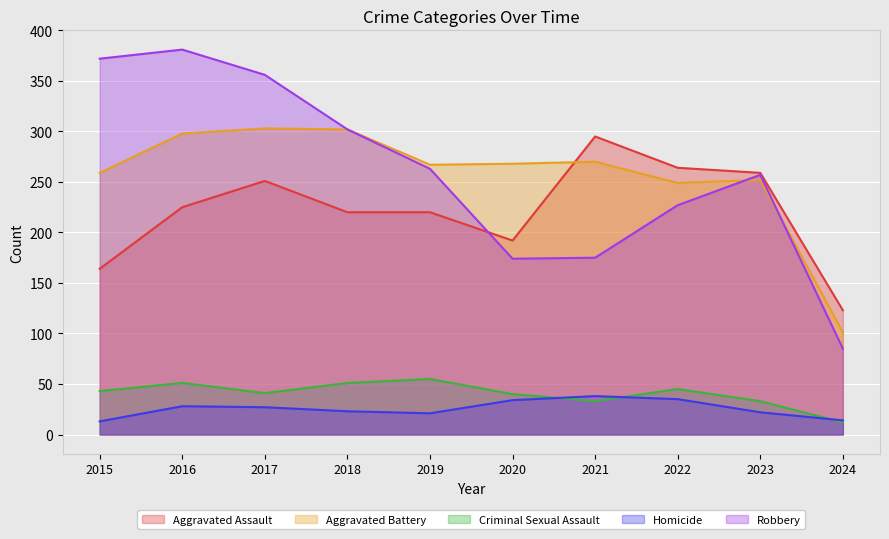

Between 2024 and 2019, which is larger?

2019